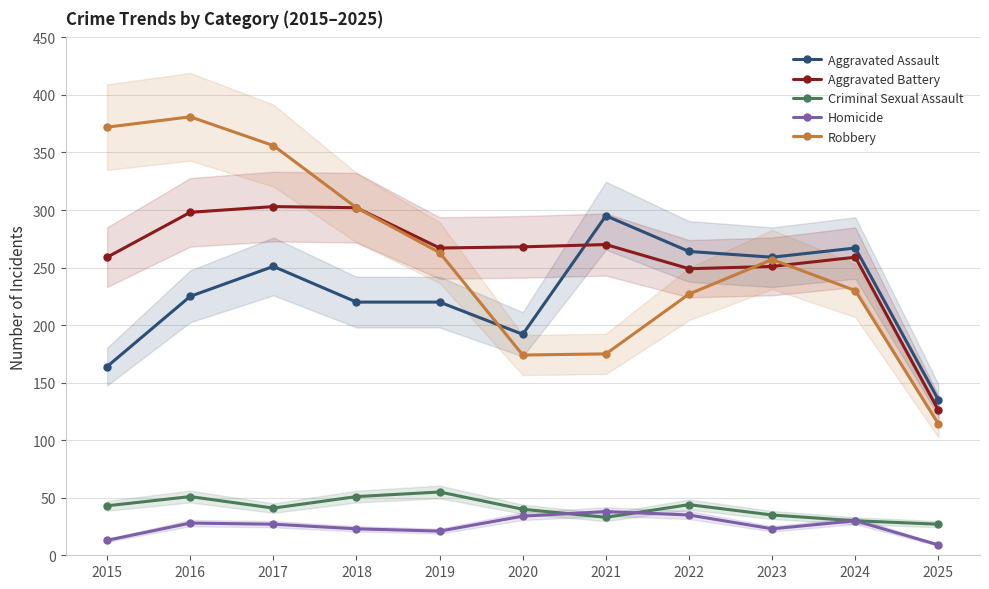

What value does the Criminal Sexual Assault series have at 2022?

44